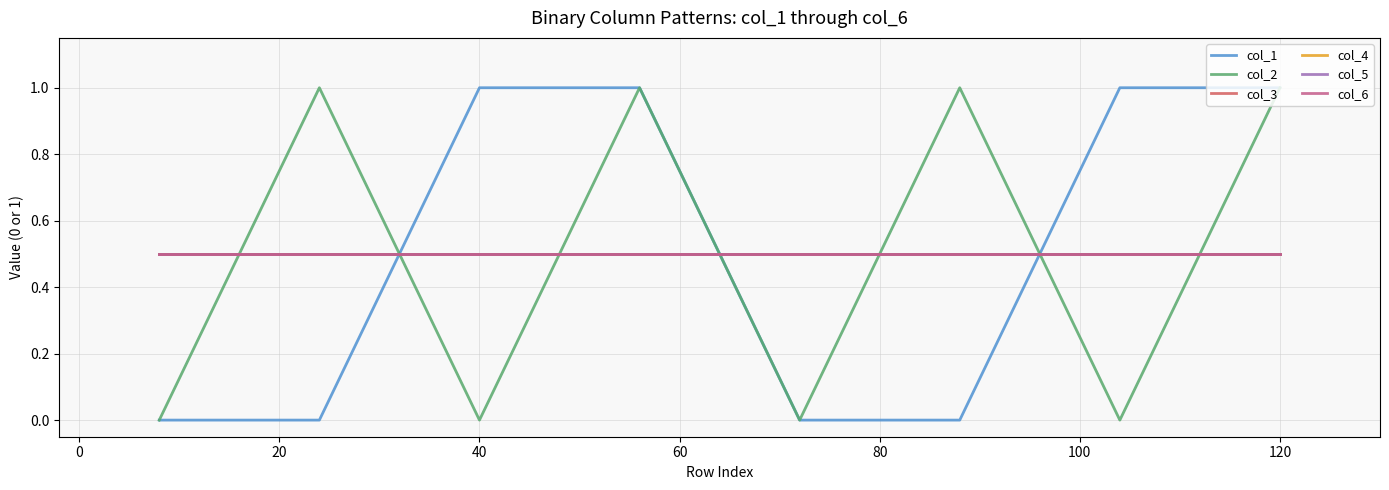

Is this an area chart (filled region under the line)?

No